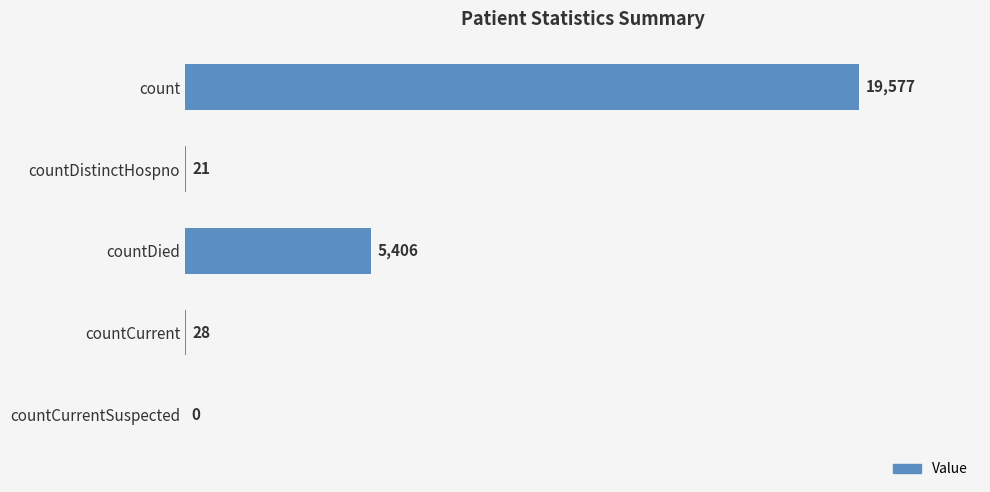

Is it true that the value at countCurrent is 28?

True